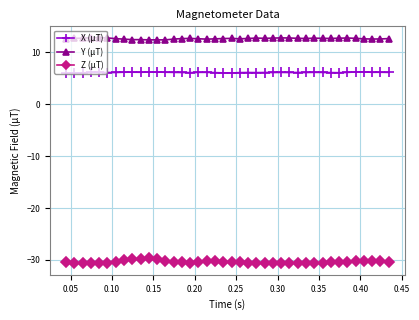

True or false: X (µT) and Y (µT) intersect in this chart.

False